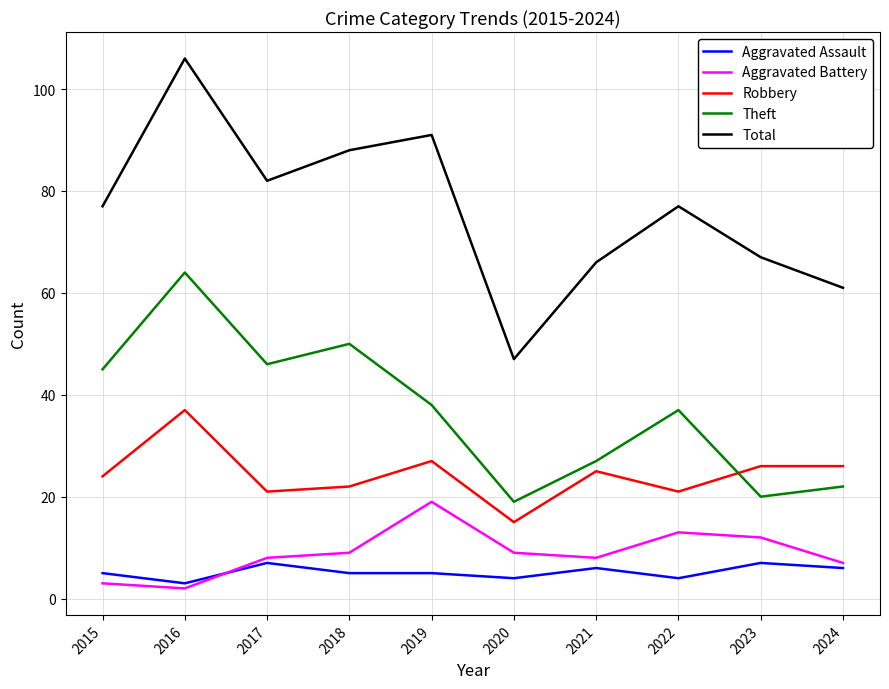

What is the greatest value displayed?

106